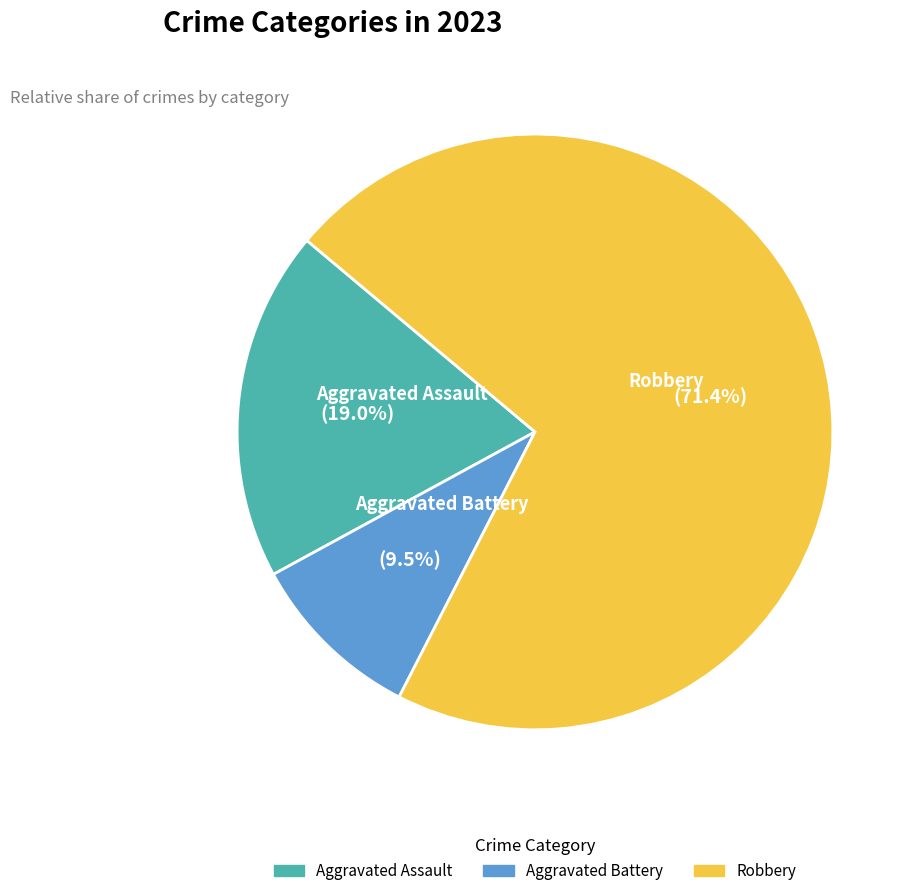

Approximately how many times larger is the value at Aggravated Battery compared to Aggravated Assault?

0.5